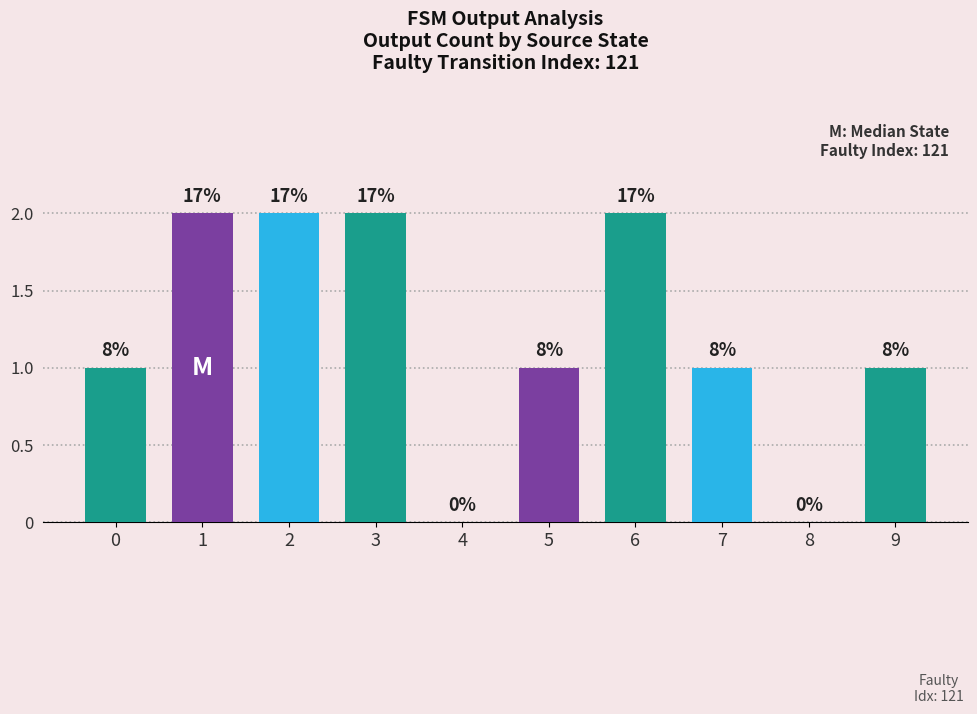

What is the difference between the second highest and minimum values?

2